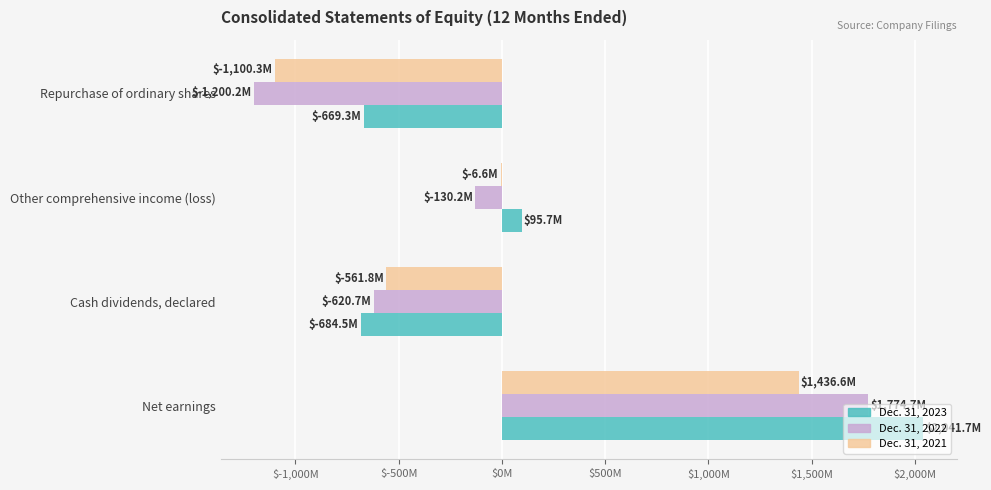

What are all the series names shown in the legend?

Dec. 31, 2023, Dec. 31, 2022, Dec. 31, 2021